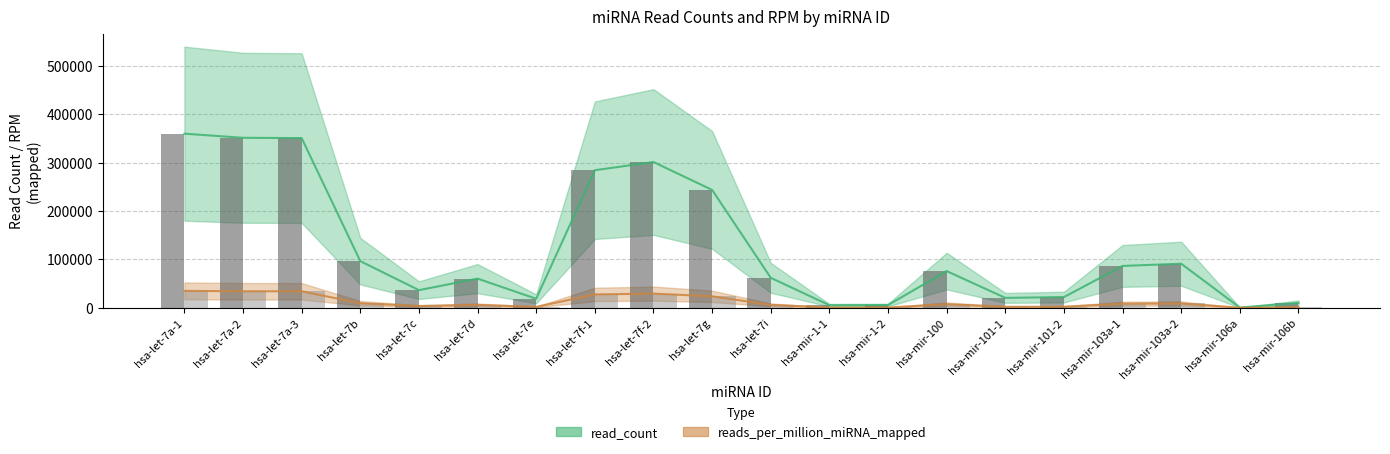

At how many categories does at least one series exceed 247520?

5